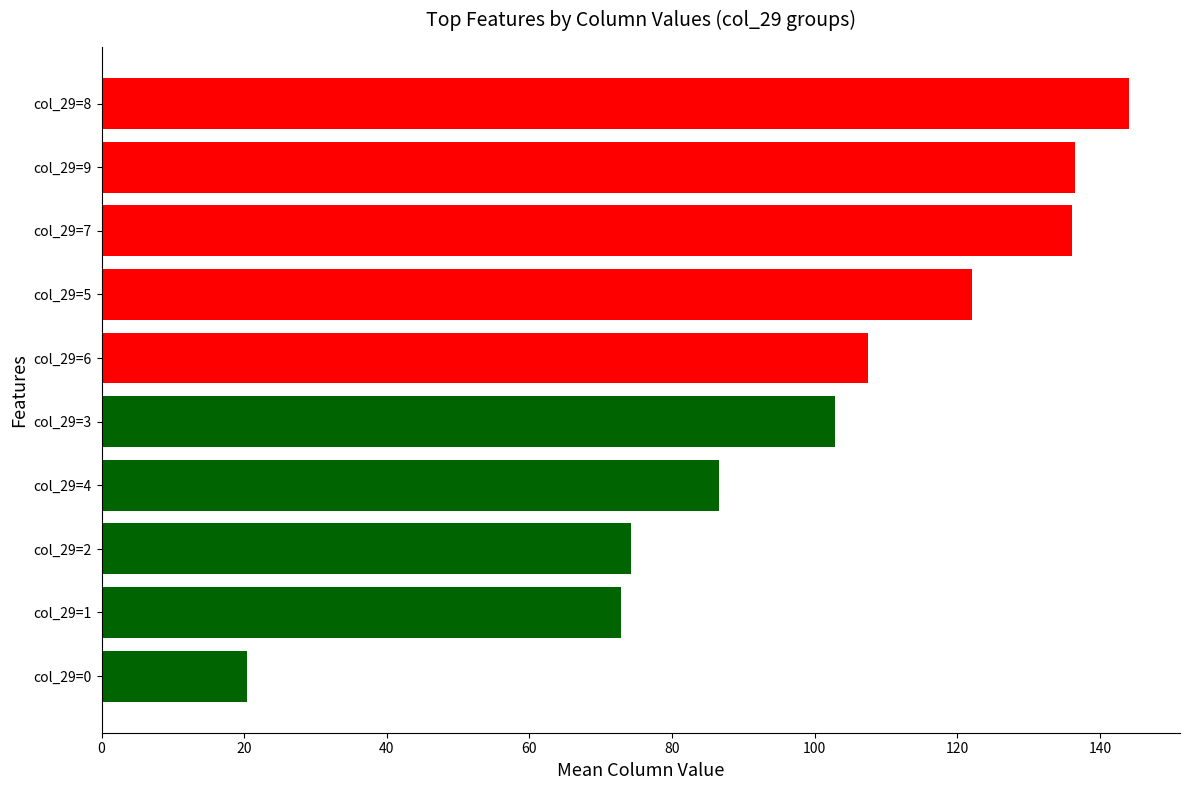

Which category has the highest value across all series?

col_29=8